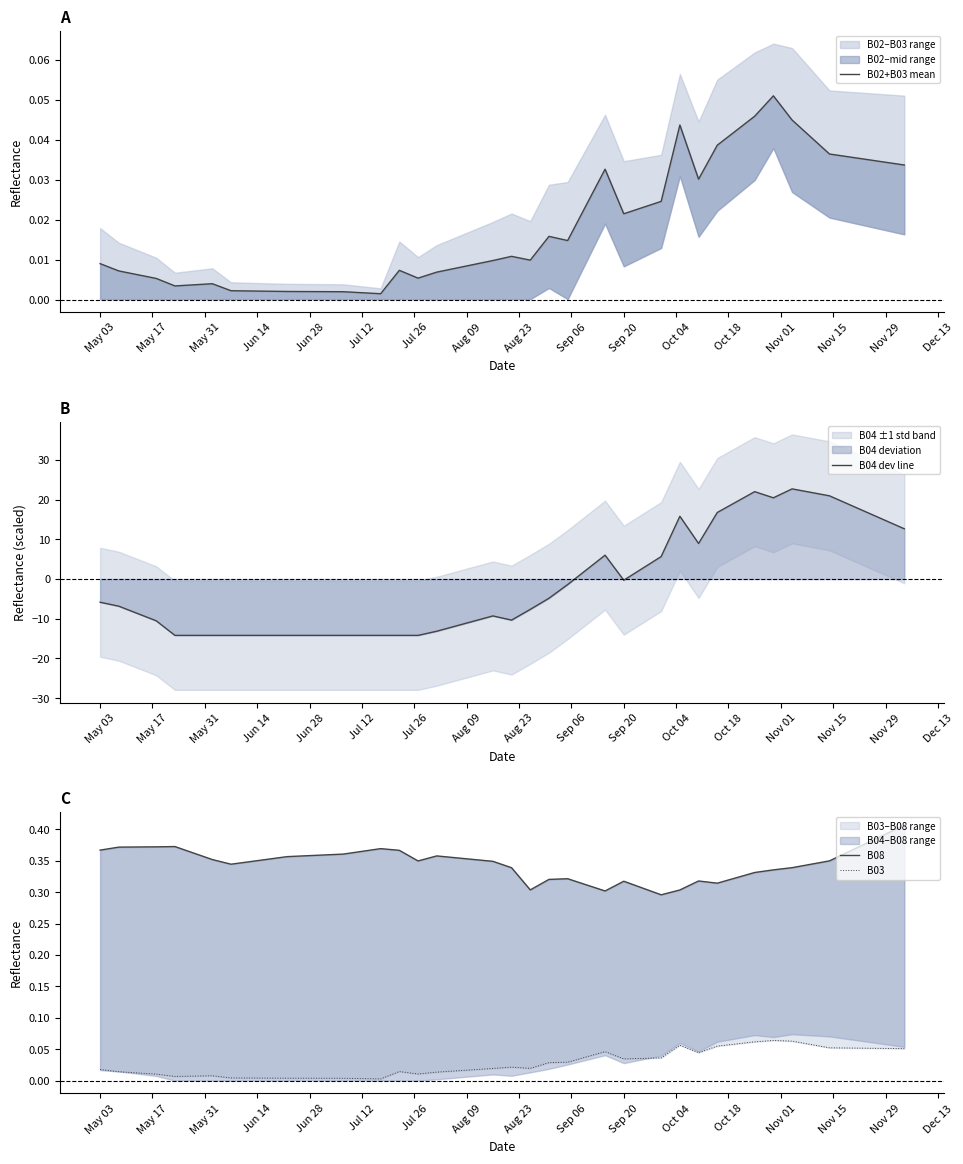

The B04 dev line series shows -5.8 at May 03. True or false?

True